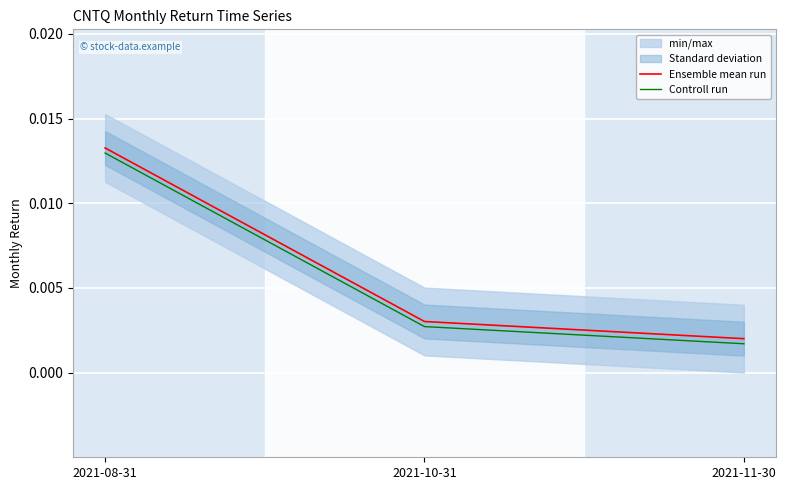

How many Controll run values are between 0 and 1?

3